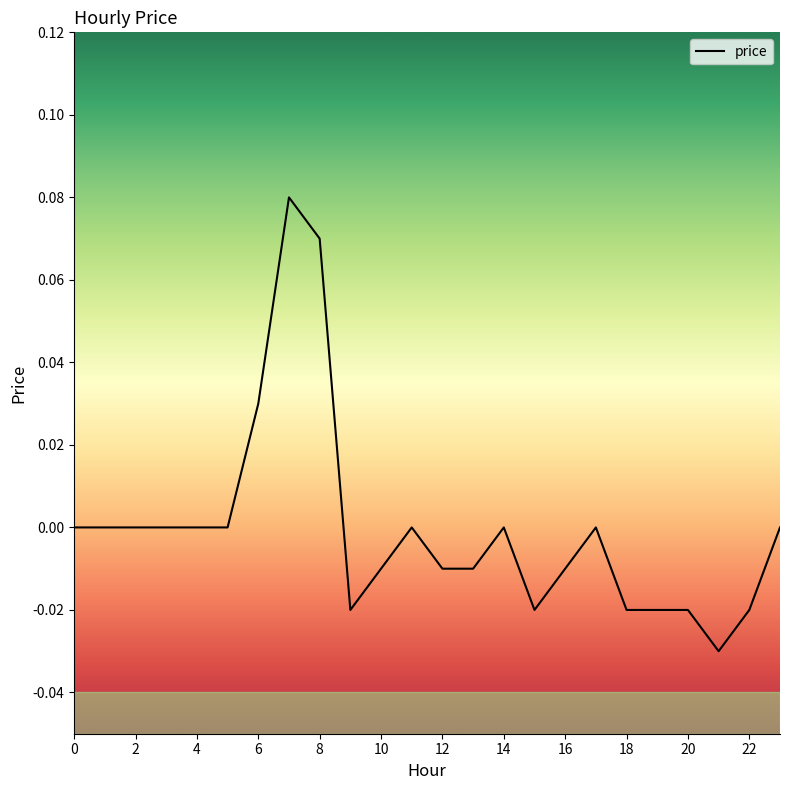

Rank the categories by value from lowest to highest.

21, 9, 15, 18, 19, 20, 22, 10, 12, 13, 16, 0, 1, 2, 3, 4, 5, 11, 14, 17, 23, 6, 8, 7